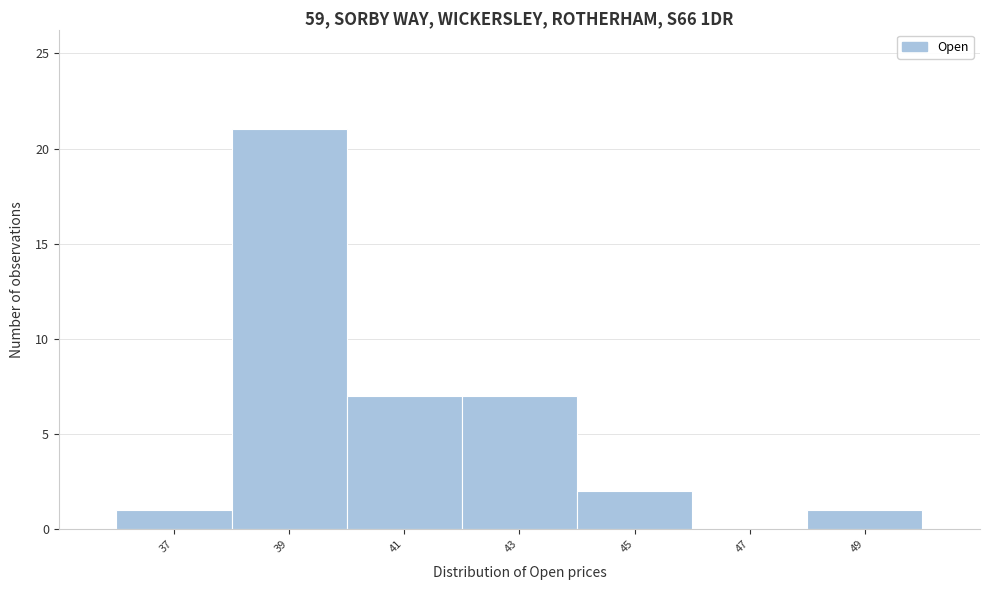

Over which range of the x-axis is the bar tallest?

38 to 40